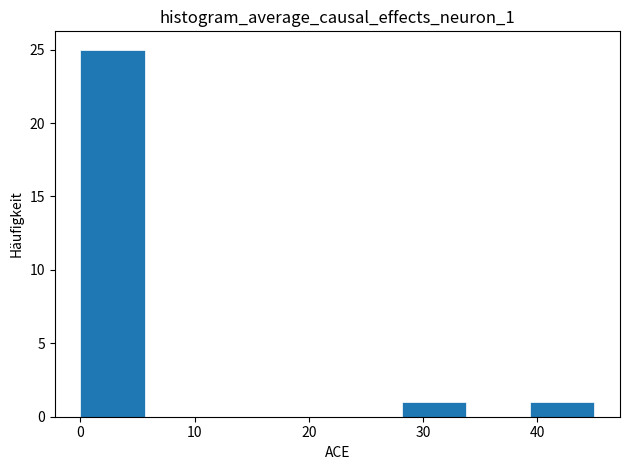

Reading left to right, transcribe this chart: for each bar, give the range it covers on the x-axis and its height. Neither the bar edges nor the heights are printed on the chart, so give them approximately, as read against the axes.

0 to 6: 25
6 to 11: 0
11 to 17: 0
17 to 23: 0
23 to 28: 0
28 to 34: 1
34 to 39: 0
39 to 45: 1